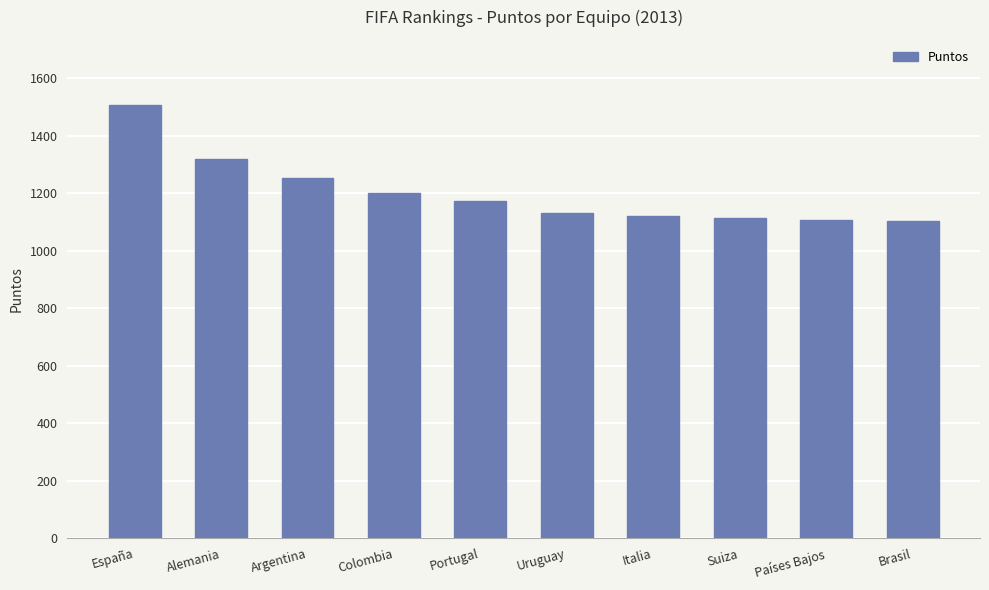

How many data points are less than 1172?

5